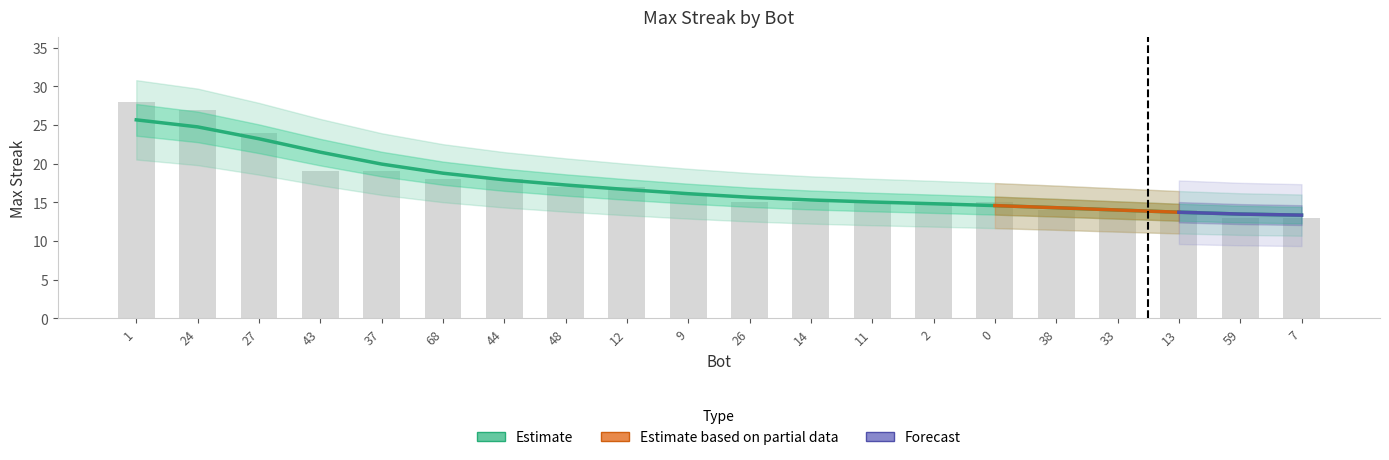

How many values are below 16?

10